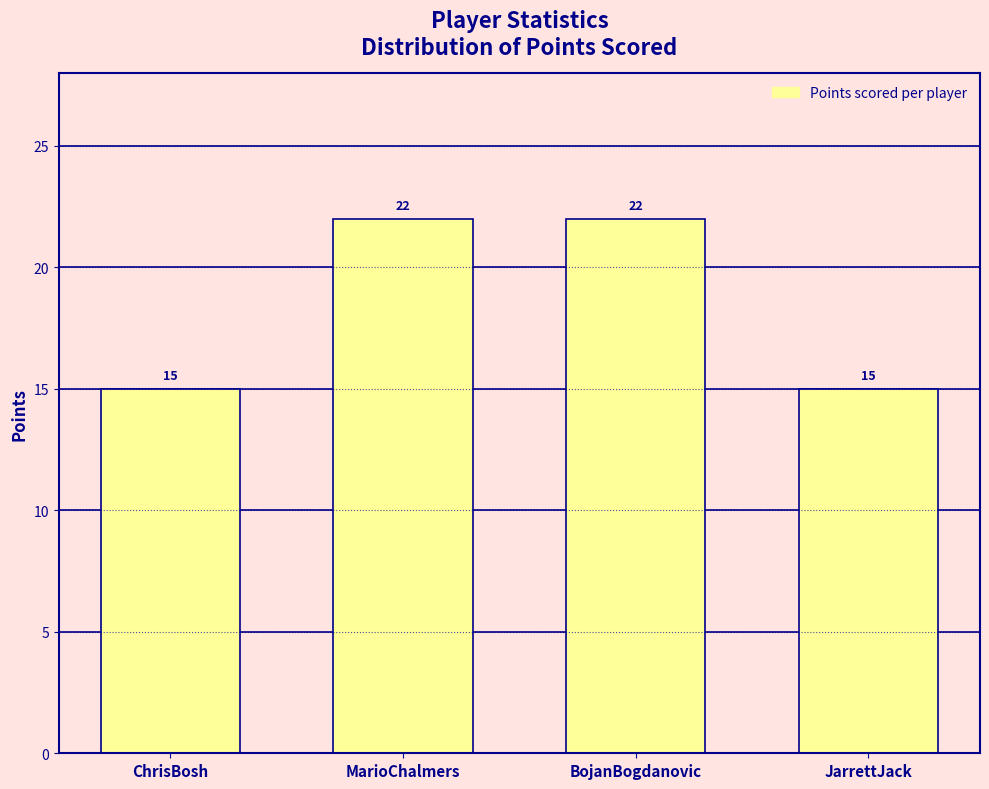

Reading right to left, what are all the values shown in this chart?

15	22	22	15